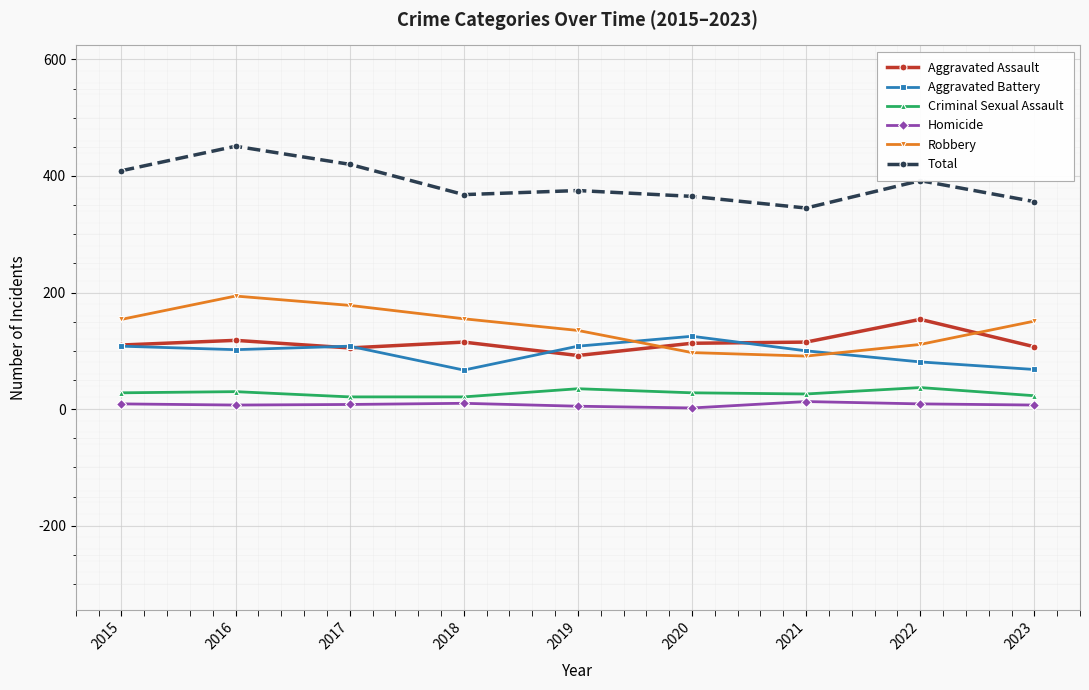

True or false: Homicide has a value of 8 at 2017.

True